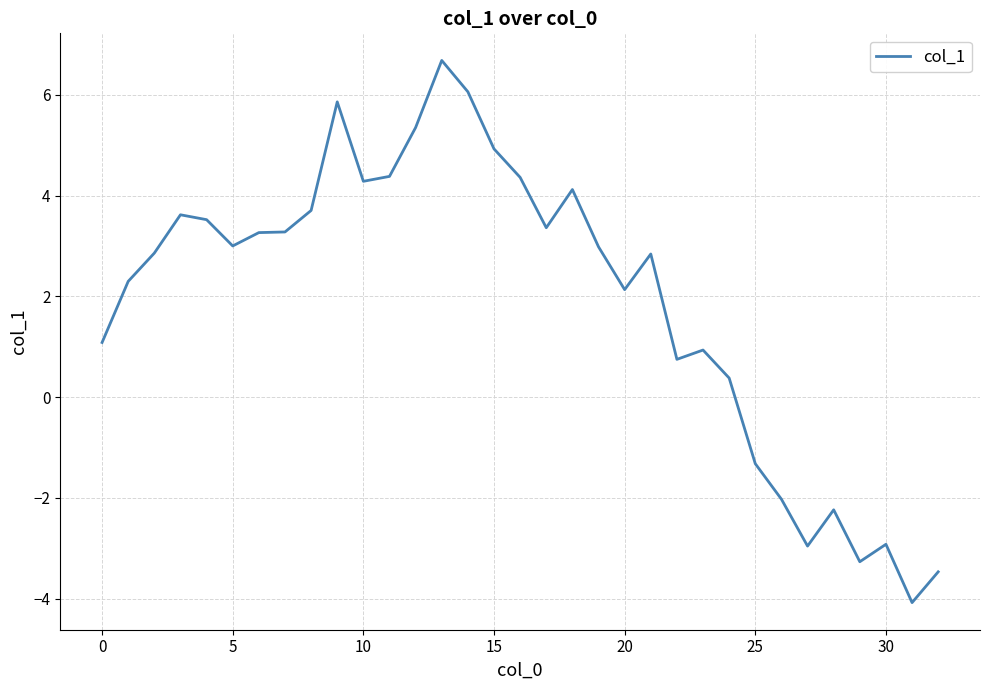

What is the greatest value displayed?

6.7